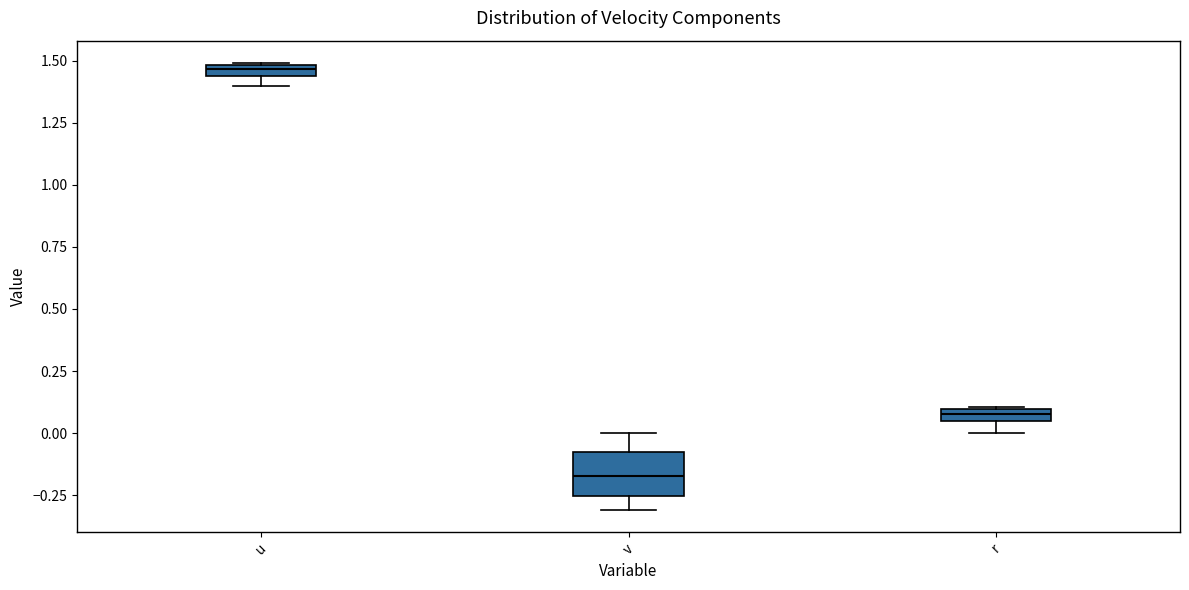

Which box is the tallest, from its lower edge to its upper edge?

v